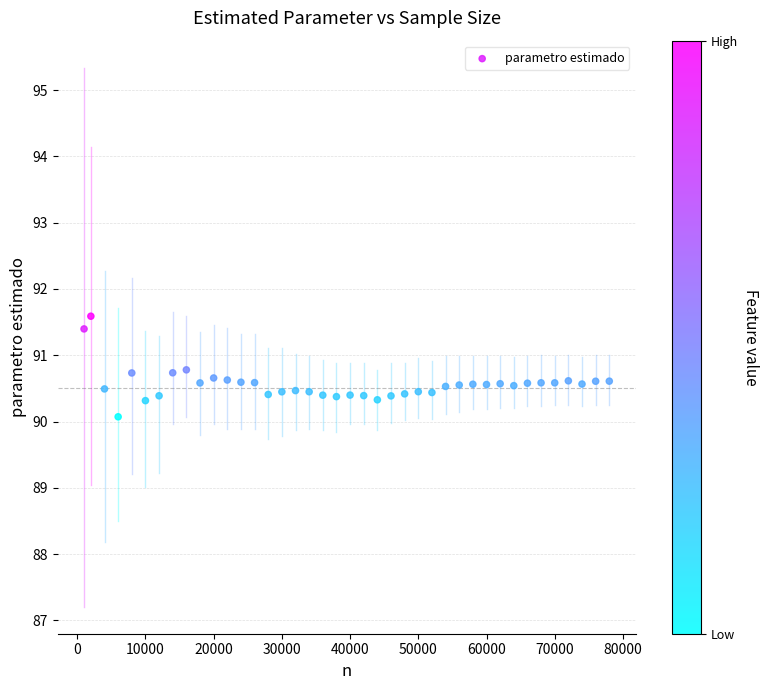

What is the range of Y values (max minus min)?

1.5